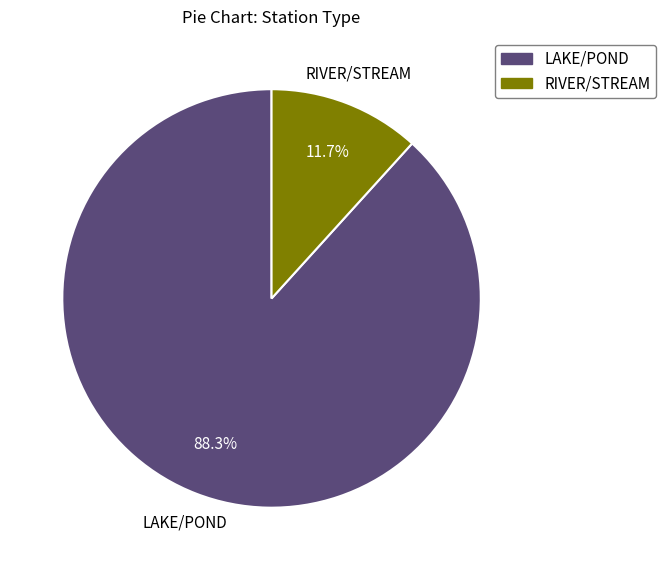

What is the ratio of the value at LAKE/POND to the value at RIVER/STREAM?

7.5